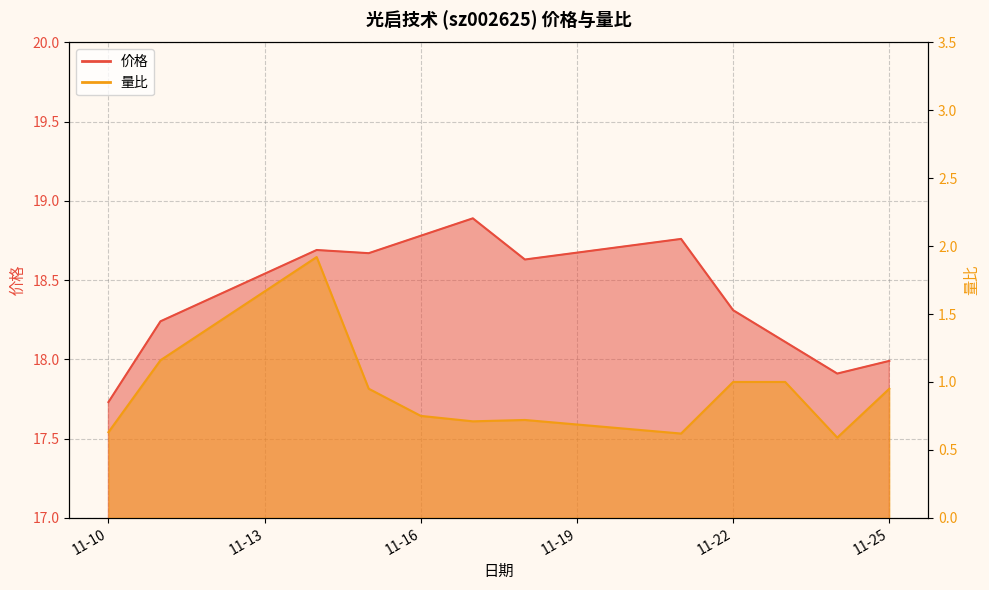

What is the value of the 价格 point at the 8th from the left?

18.8